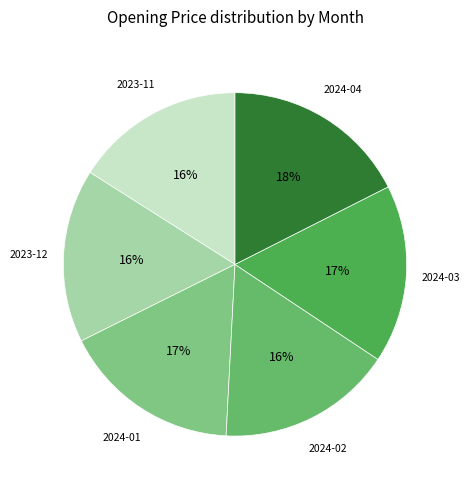

What is the largest slice in the pie chart?

2024-04